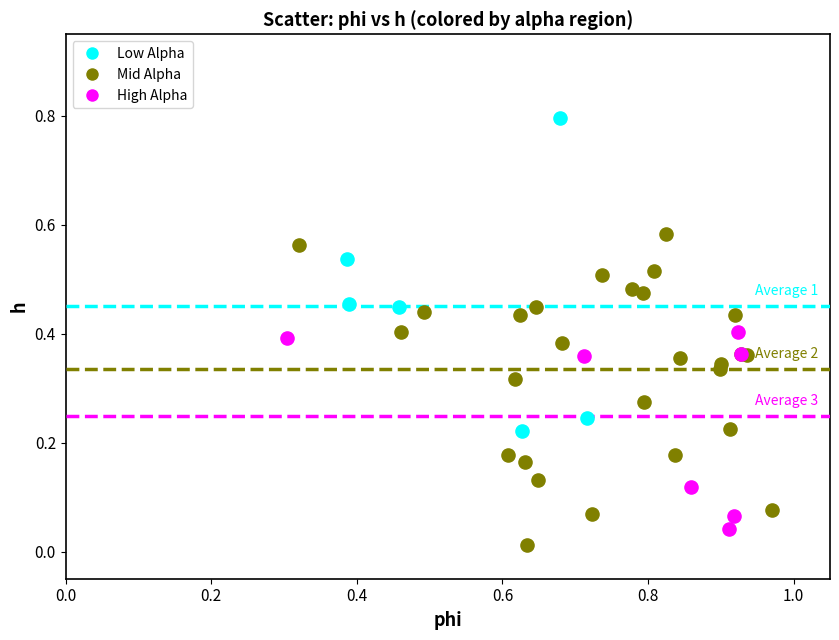

Which series contains the highest Y value?

Low Alpha